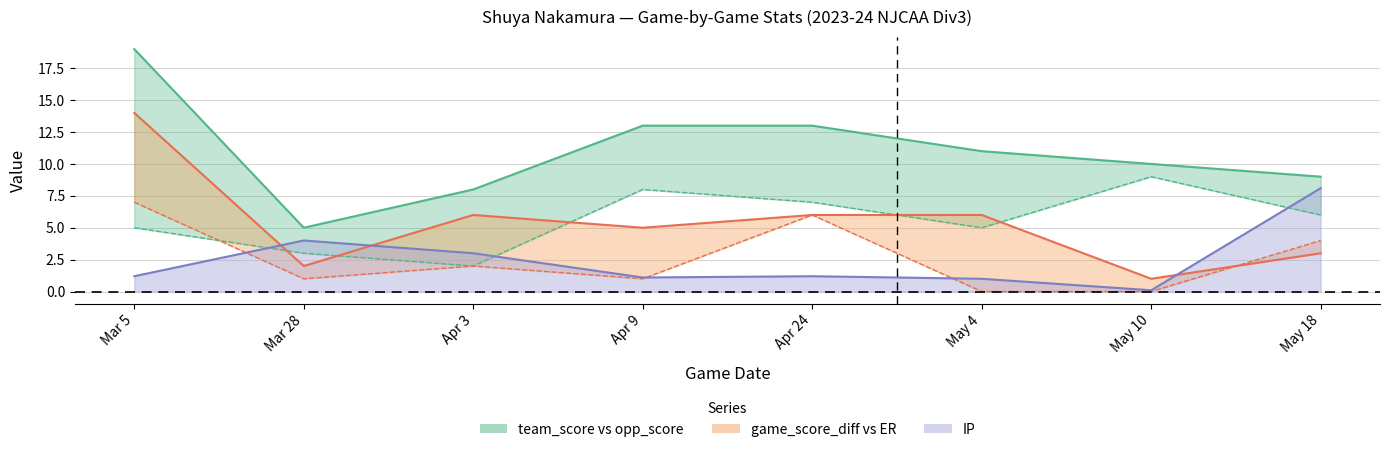

What is the greatest value displayed?

19.0